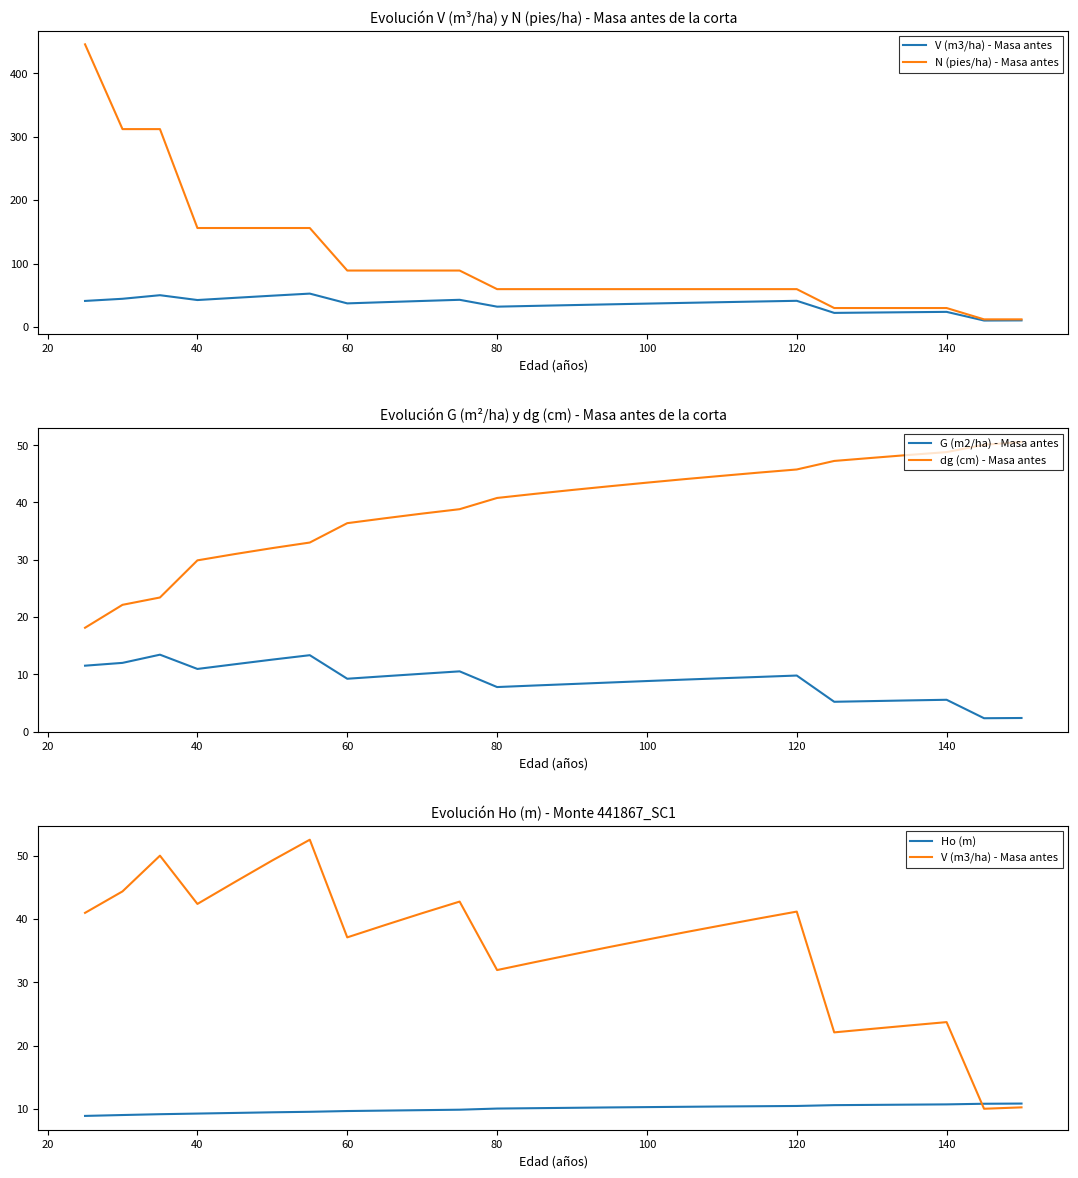

What is the highest value of the G (m2/ha) - Masa antes series?

13.4